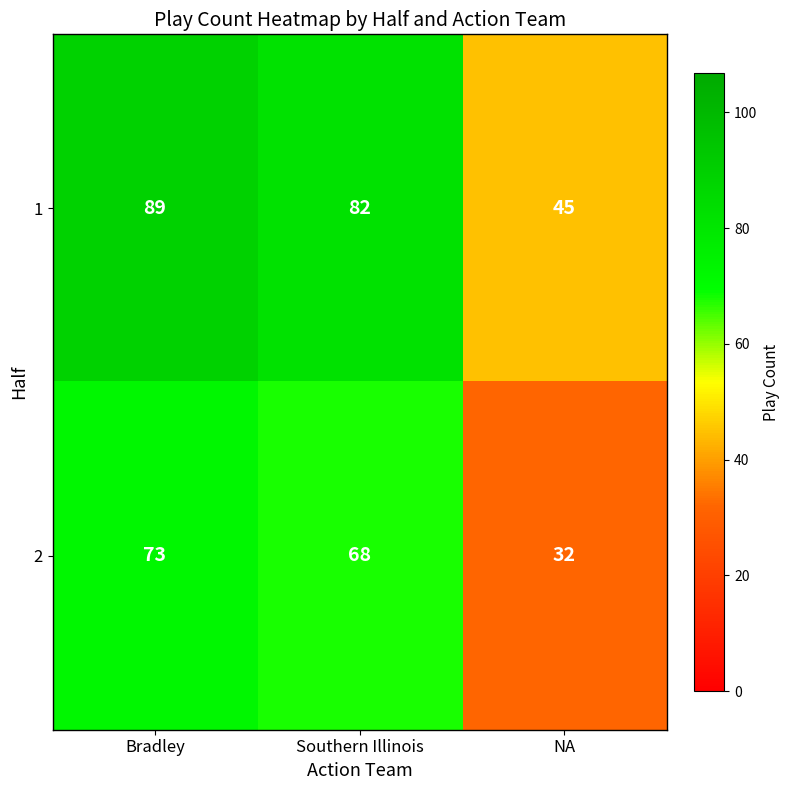

Reading right to left, transcribe all the data shown in this chart.

1: 45	82	89
2: 32	68	73